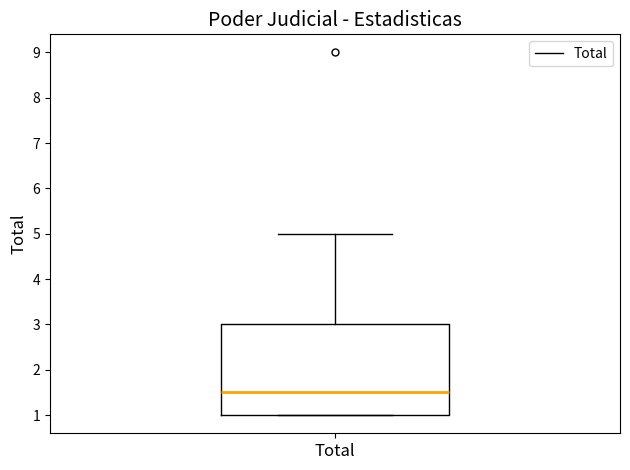

Where is the upper edge of the box for Total on the y-axis? The values are not printed on the chart, so give them approximately, as read against the axis.

3.0